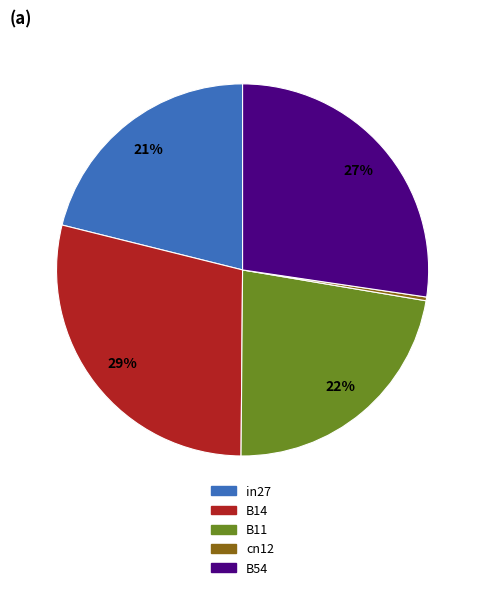

The B11 slice represents 22% of the pie. True or false?

True